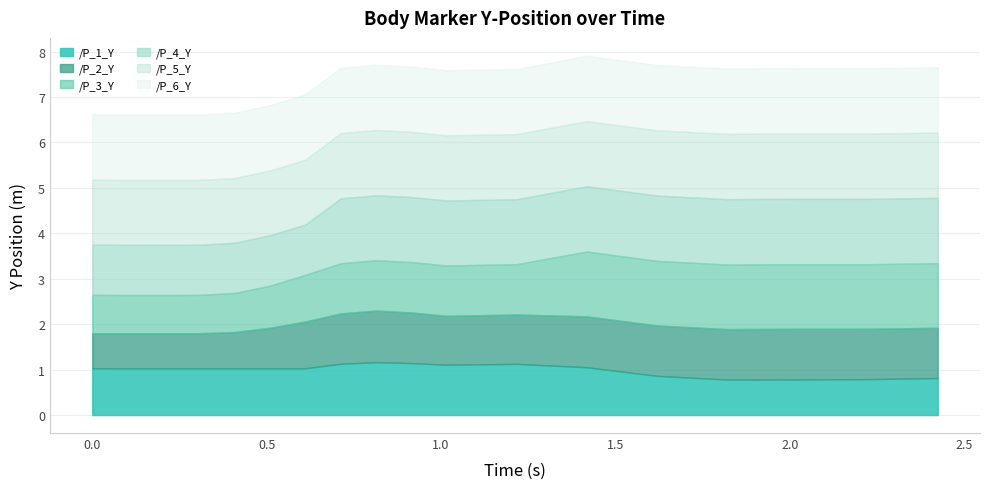

Where is the first local minimum for /P_6_Y?

0.20269536972045898